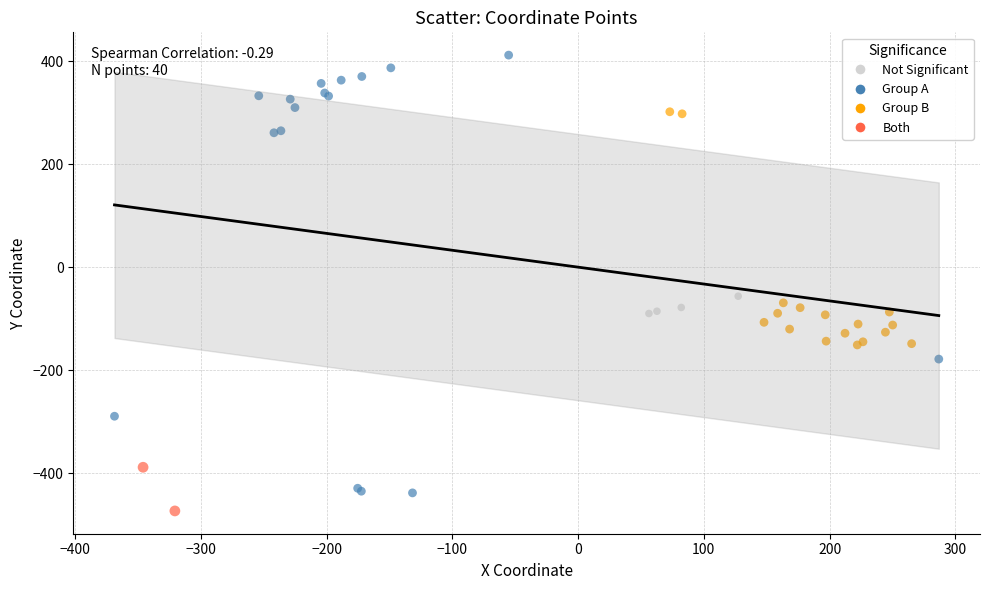

What Y value in the scatter plot is closest to -30?

-56.4